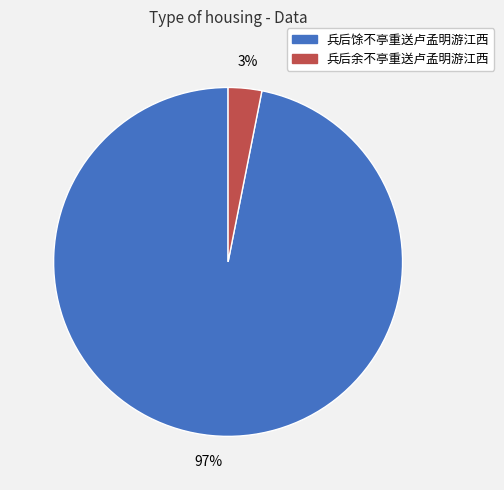

Which has a higher value, 兵后馀不亭重送卢孟明游江西 or 兵后余不亭重送卢孟明游江西?

兵后馀不亭重送卢孟明游江西